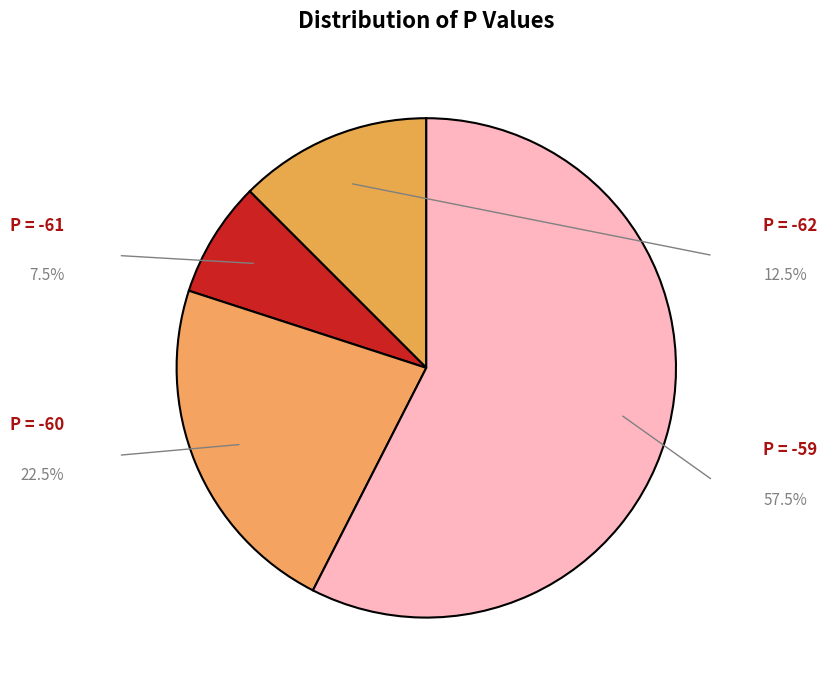

Does P = -59 account for over 50% of the chart?

Yes